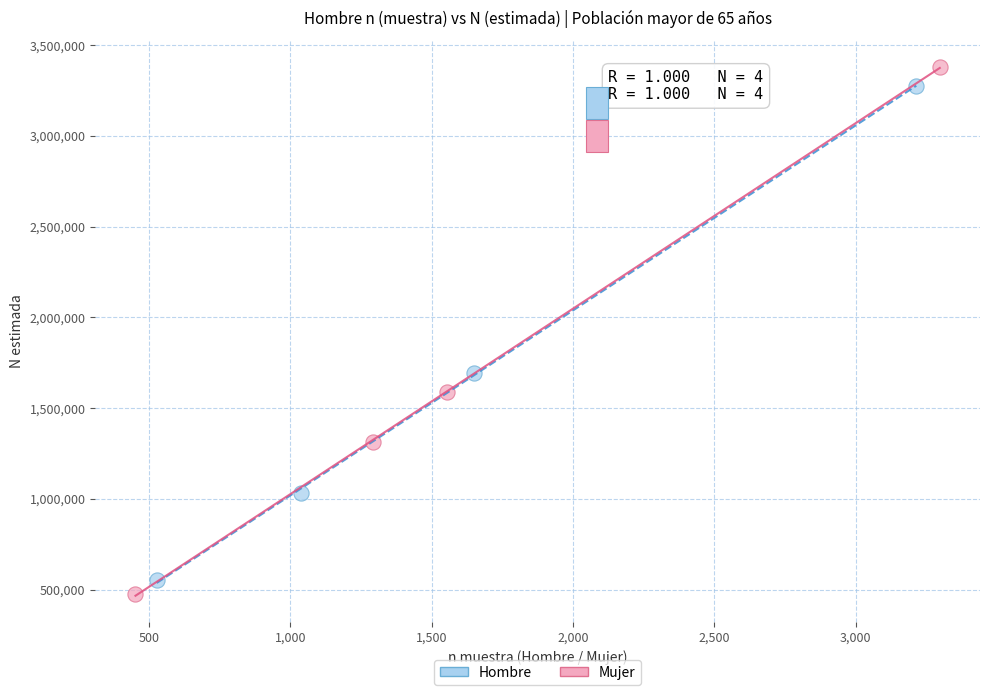

Which series has the largest Y range (max minus min)?

Mujer